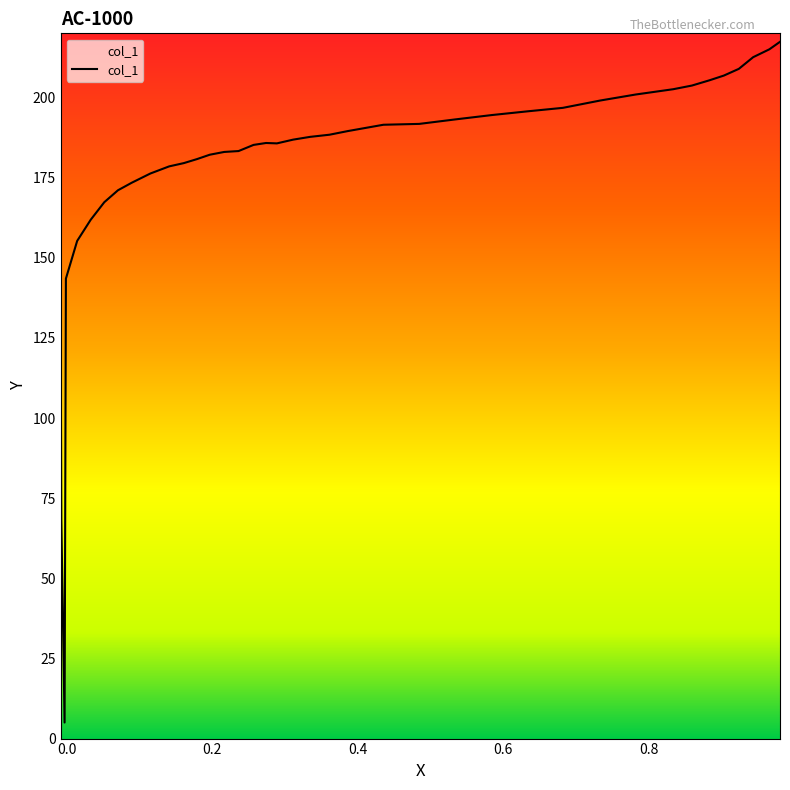

How many lines are shown in the chart?

1